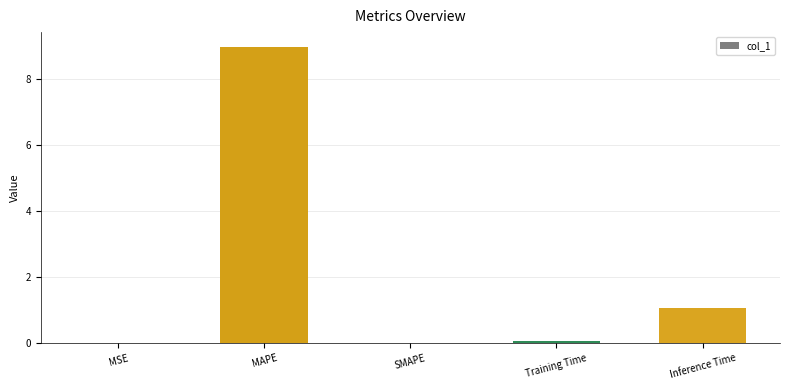

What is the sum of all values?

10.1